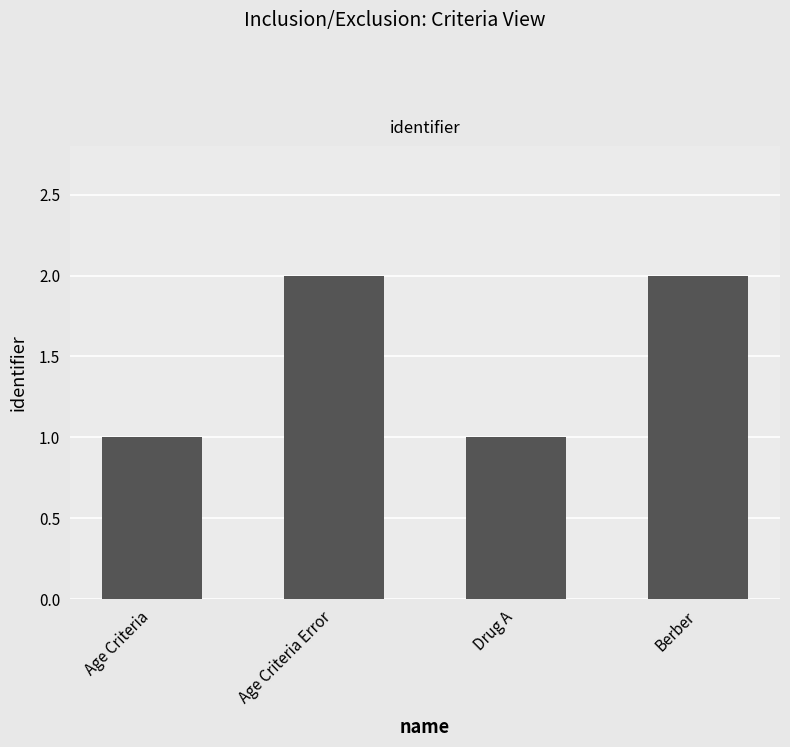

Between Drug A and Berber, which is larger?

Berber